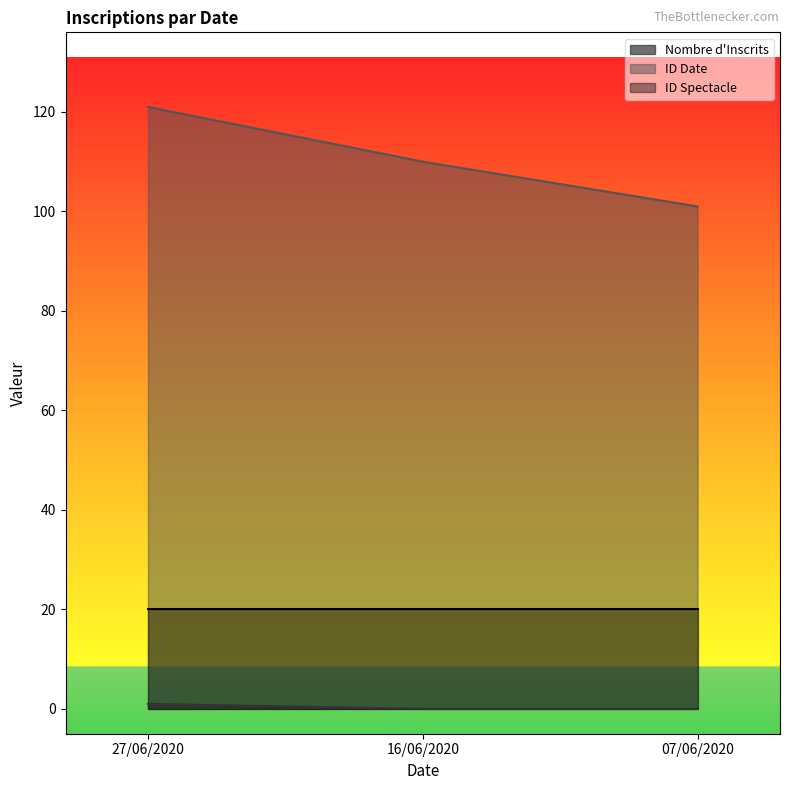

At which label is Nombre d'Inscrits closest to 0?

16/06/2020